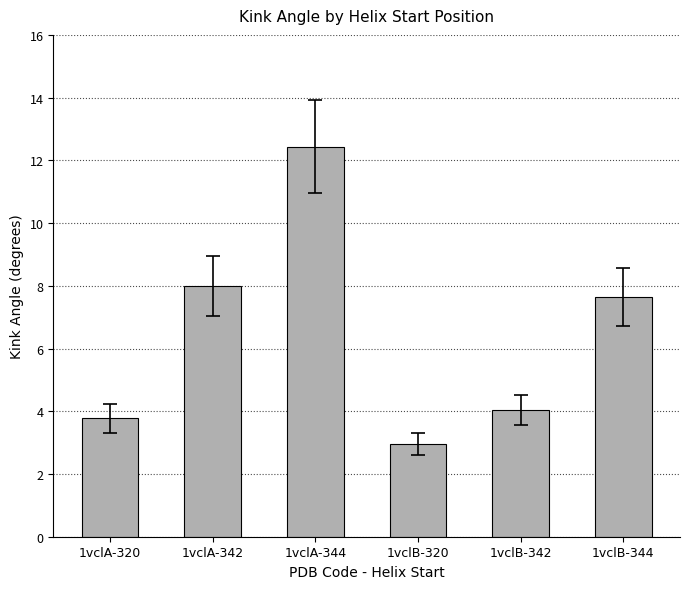

Where does the data first go above 7?

1vclA-342